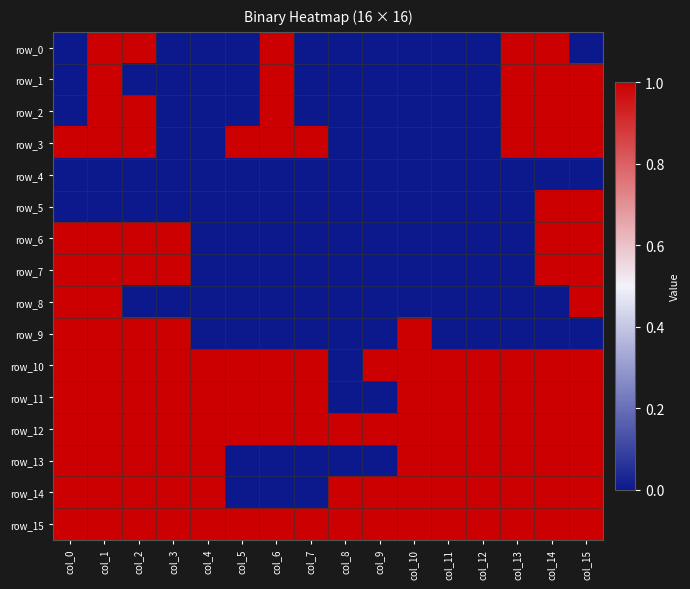

How many values in the row_0 series exceed 0?

5